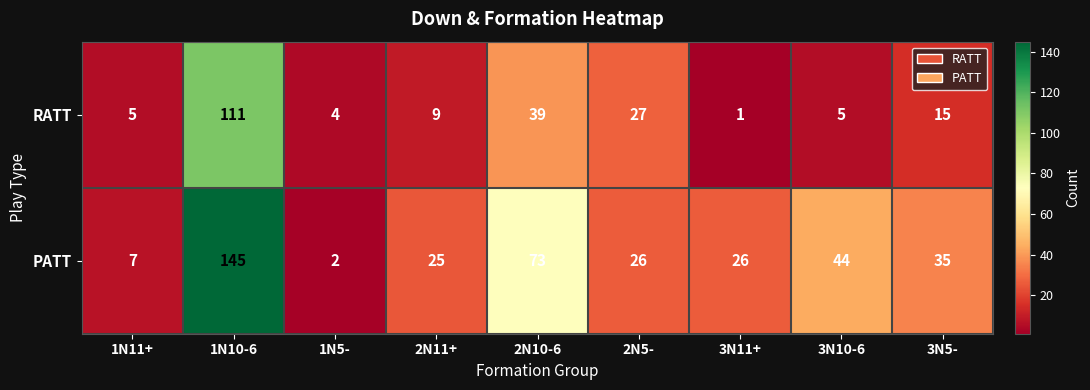

What is the sum of the RATT values at 3N10-6 and 3N5-?

20